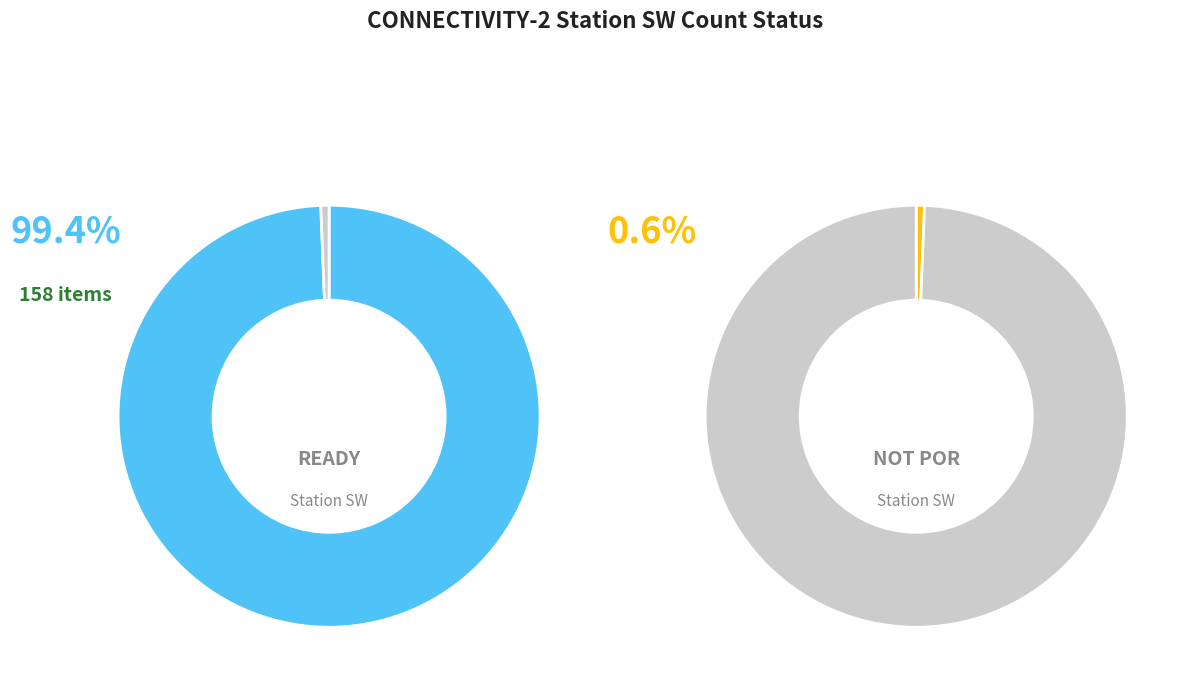

Is the sum of New Item and Not POR greater than half?

No